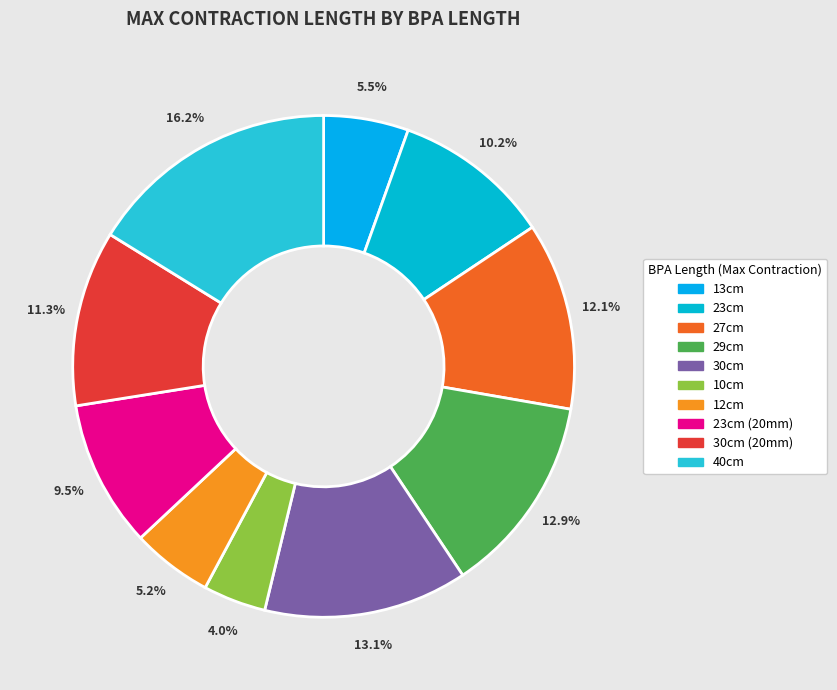

Which slice is the smallest?

10cm